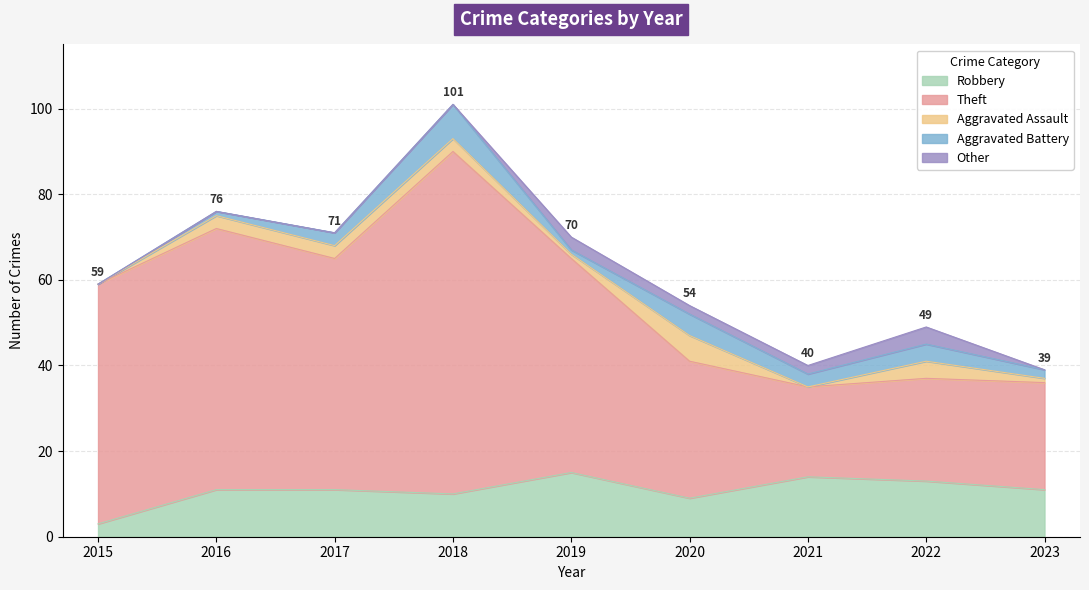

Is it true that Other equals -2 at 2016?

False